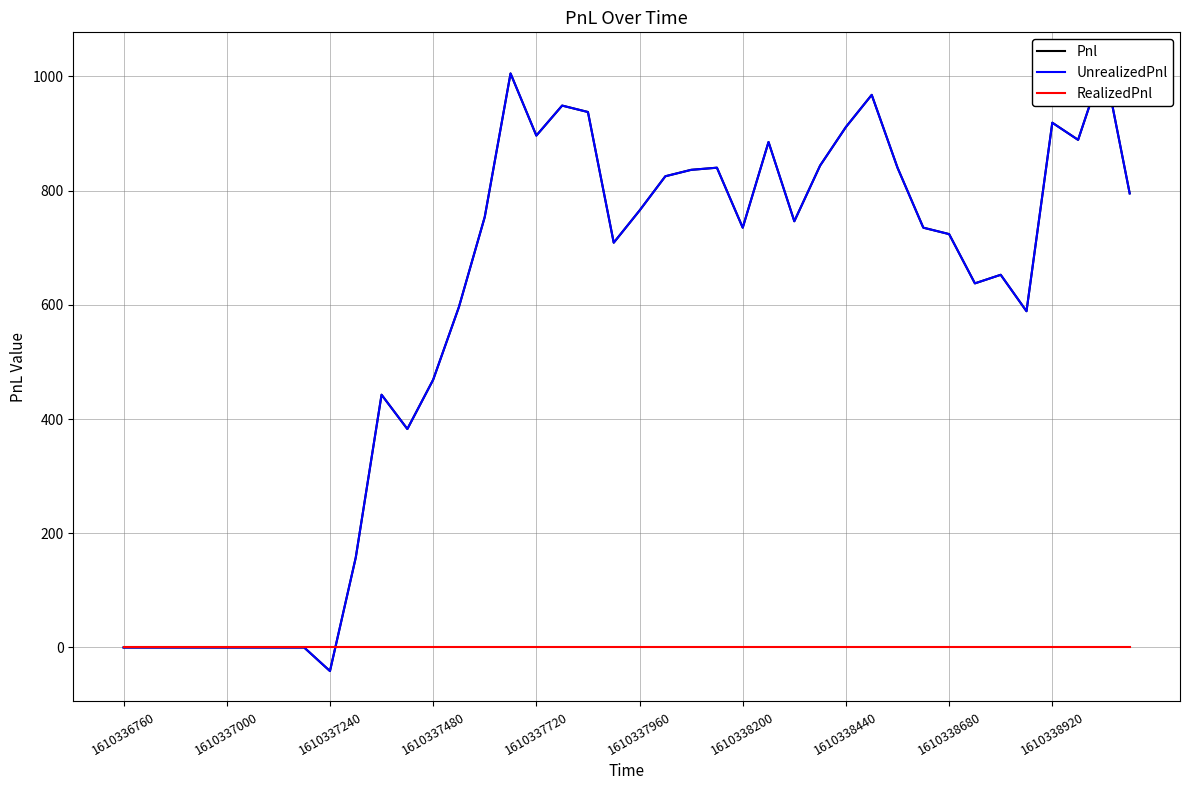

List the series in order of their peak value, highest first.

Pnl, UnrealizedPnl, RealizedPnl